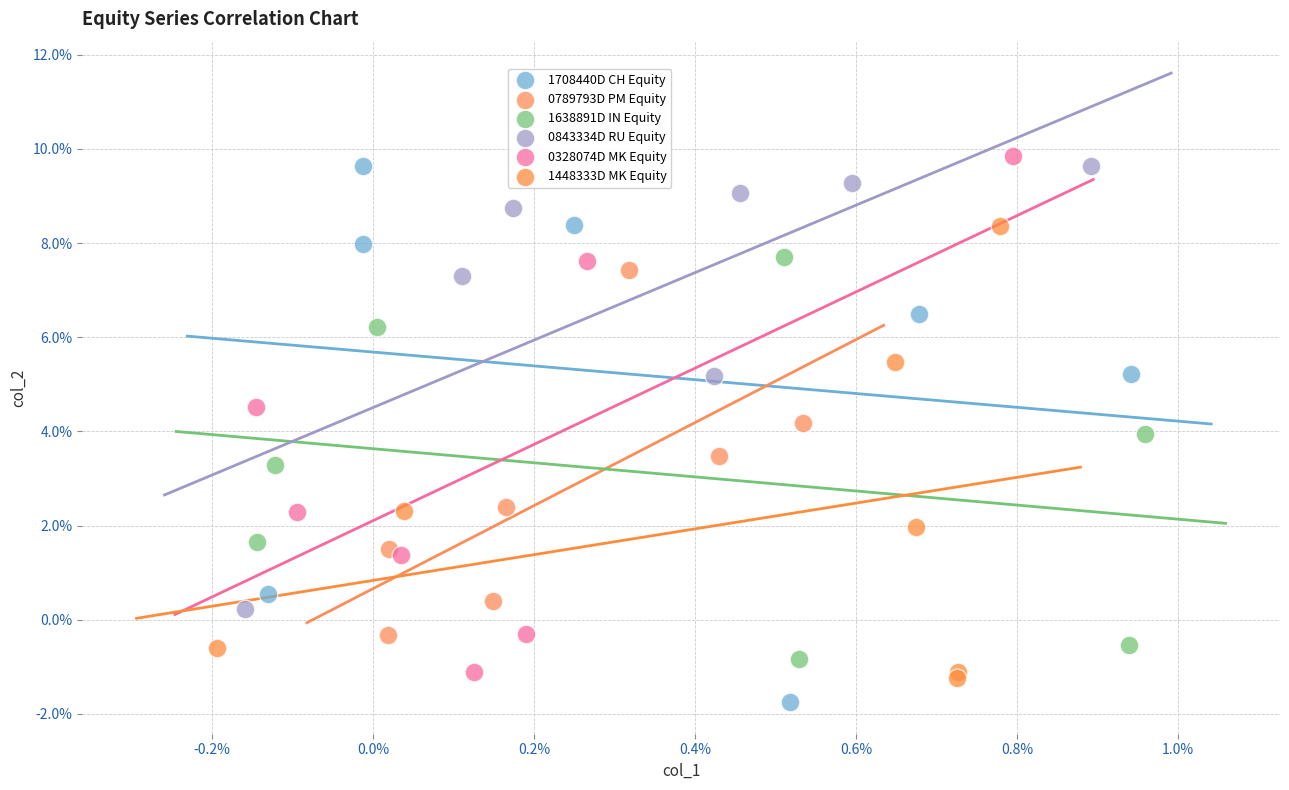

What are all the series names shown in the legend?

1708440D CH Equity, 0789793D PM Equity, 1638891D IN Equity, 0843334D RU Equity, 0328074D MK Equity, 1448333D MK Equity